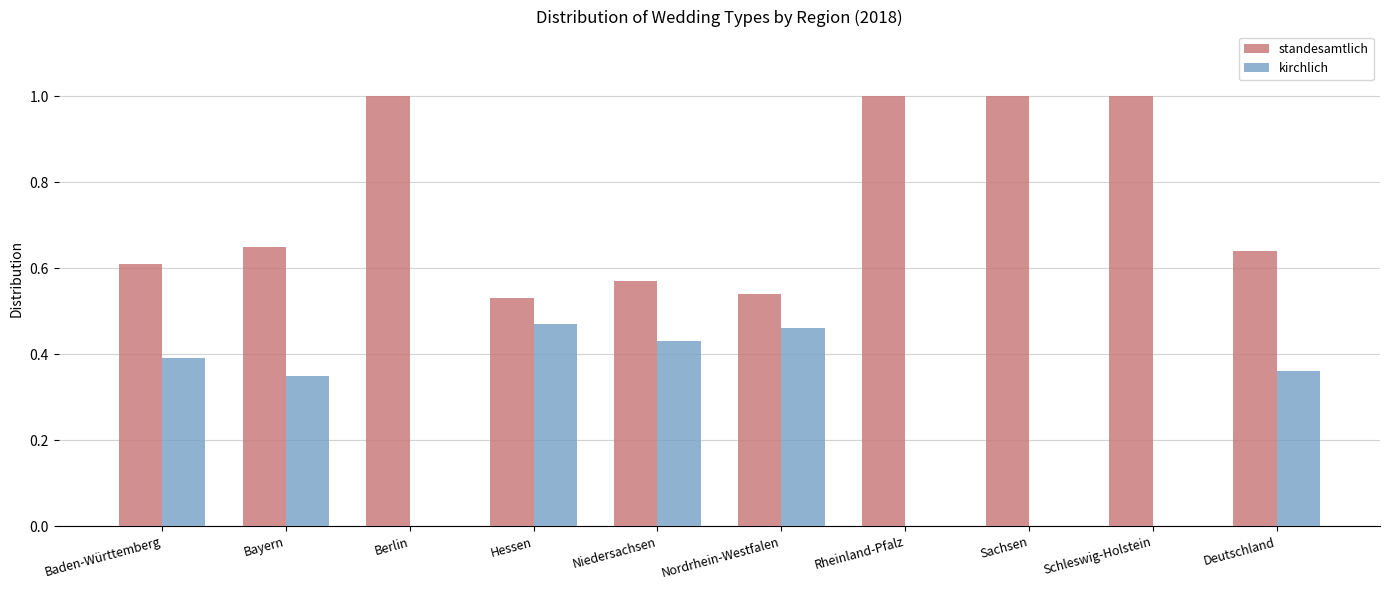

Which series has the largest total across all categories?

standesamtlich